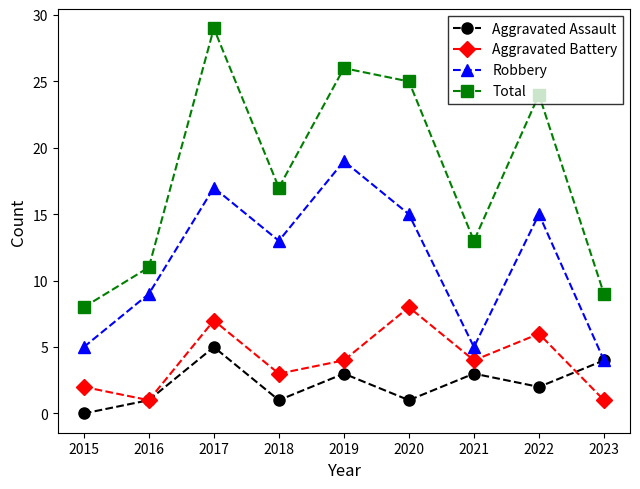

True or false: Total has a value of 24 at 2022.

True